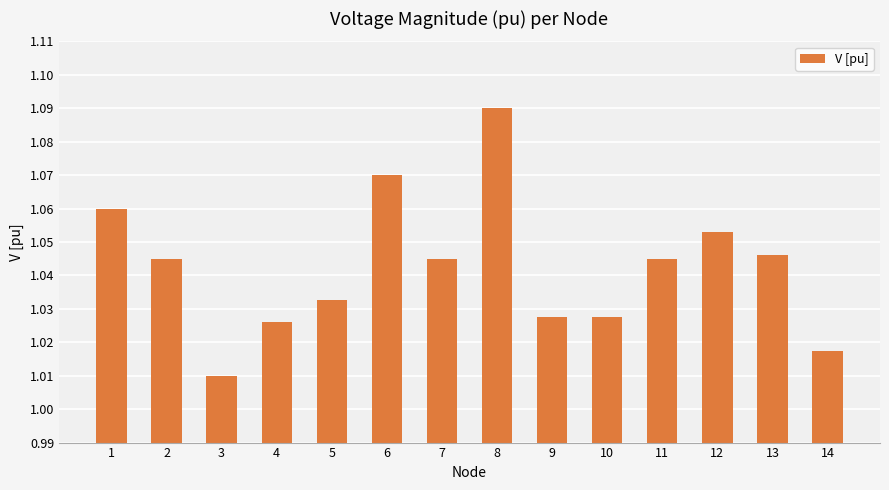

Where is the data nearest to the value 1?

3